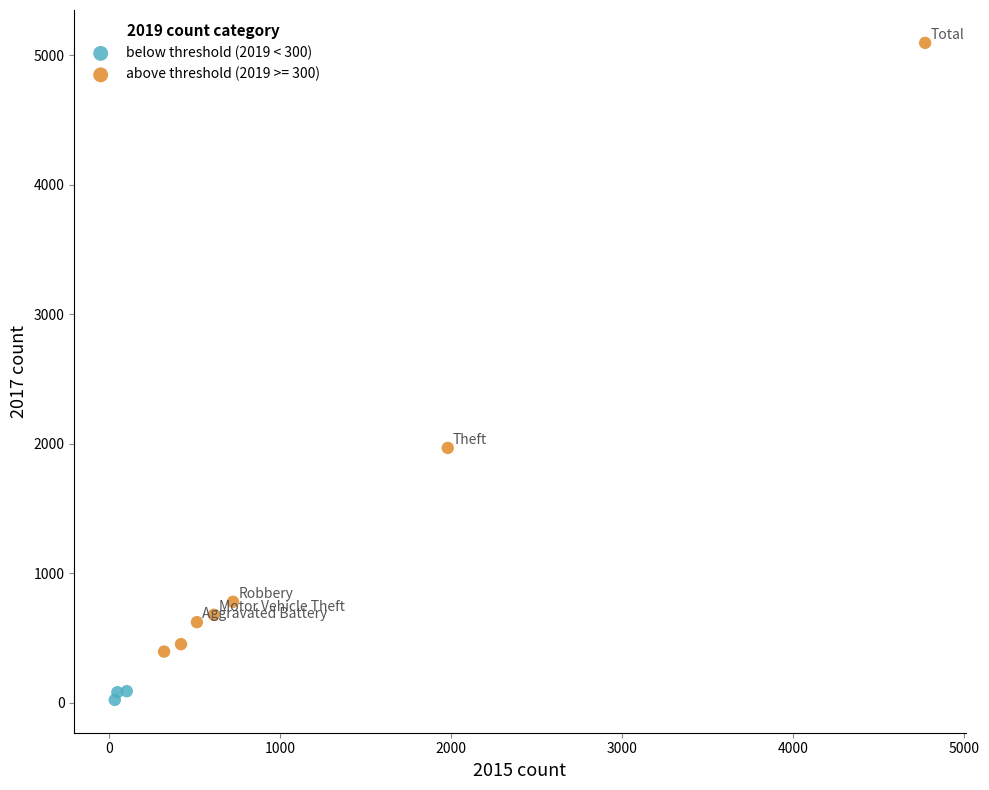

Which series has the largest Y range (max minus min)?

above threshold (2019 >= 300)